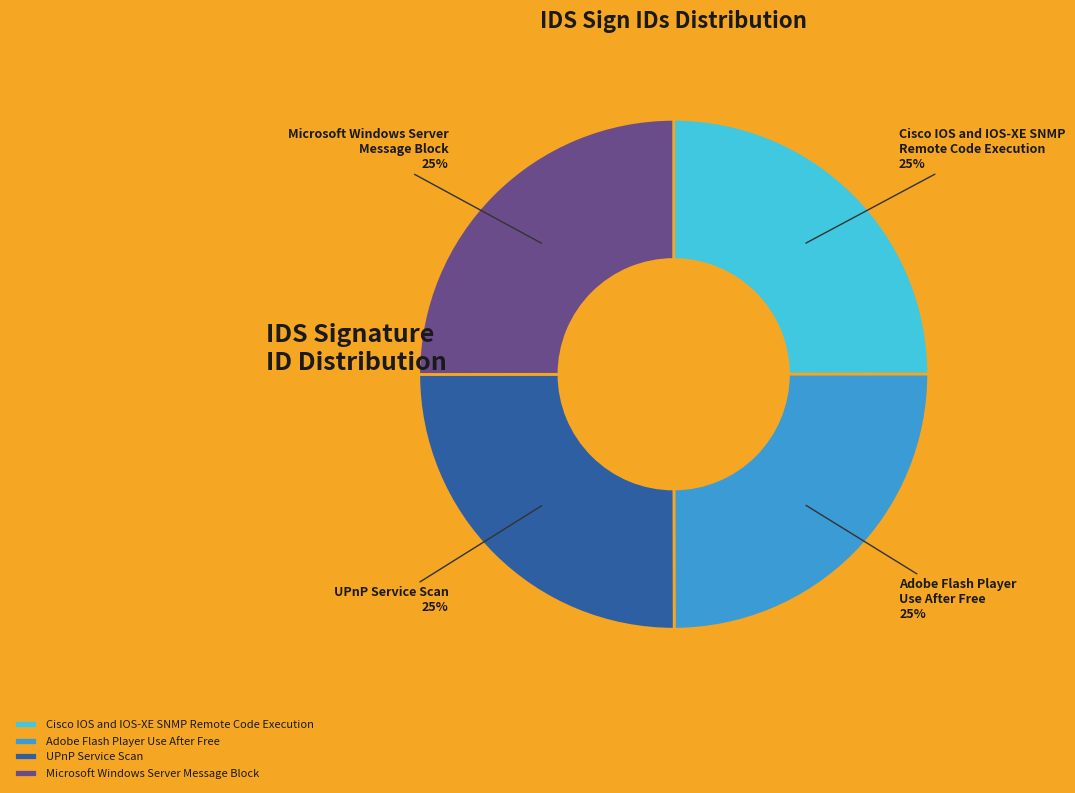

What percentage is the Adobe Flash Player Use After Free slice, to the nearest percent?

25%